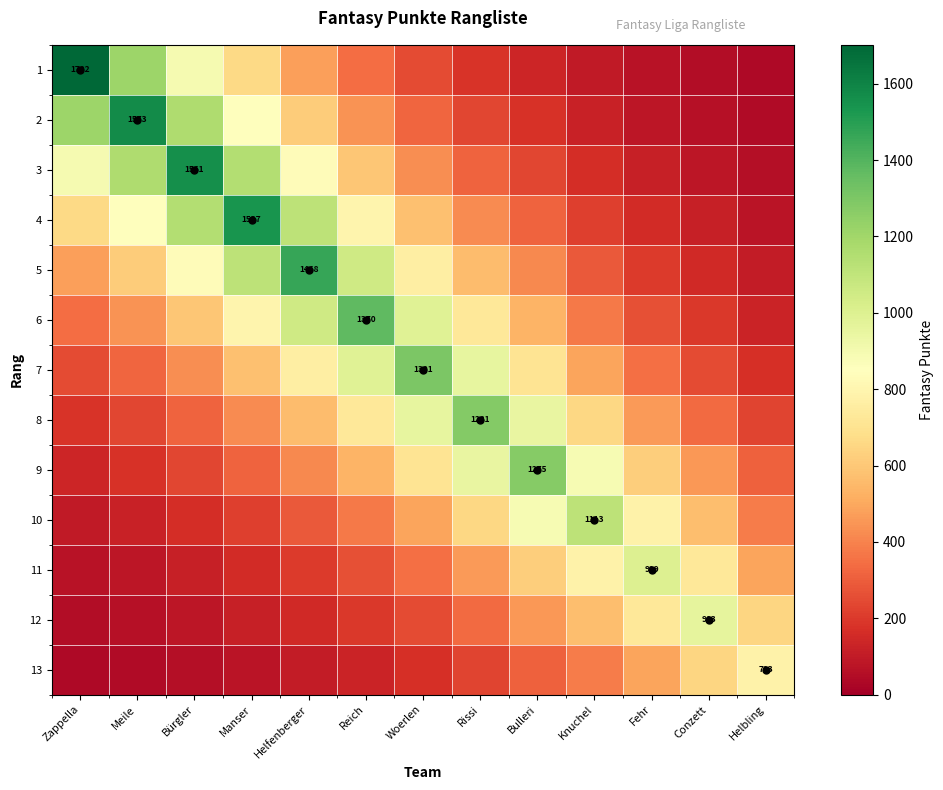

Rank the series by their maximum value, from lowest to highest.

13, 12, 11, 10, 9, 8, 7, 6, 5, 4, 3, 2, 1